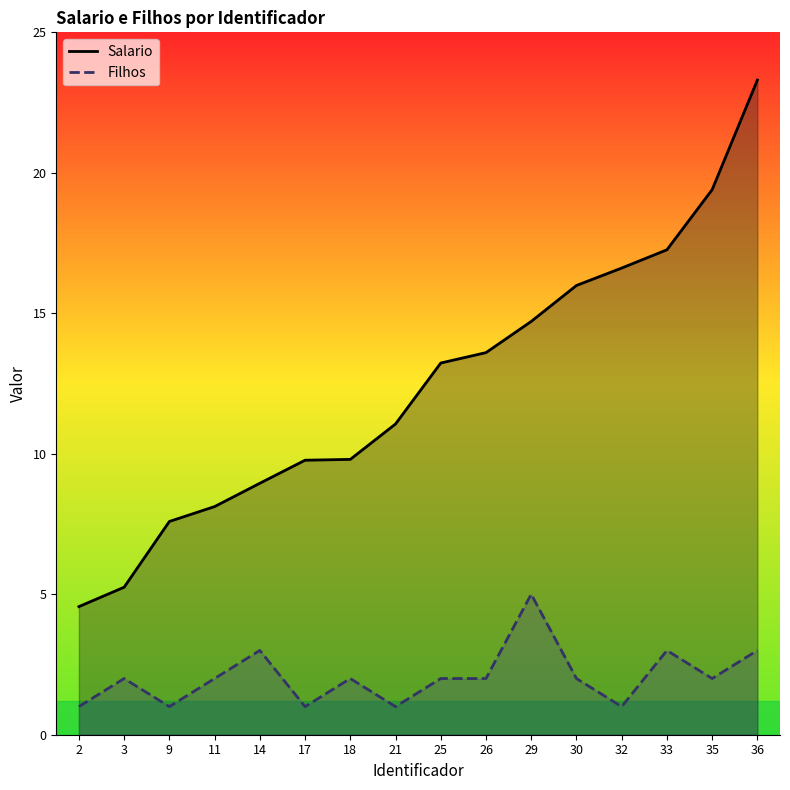

What is the average value of the Salario series?

12.4